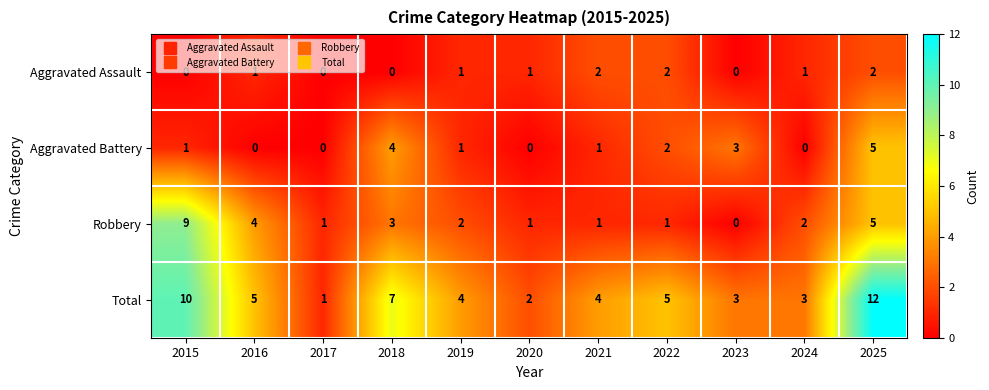

True or false: Aggravated Assault has a value of -1 at 2017.

False